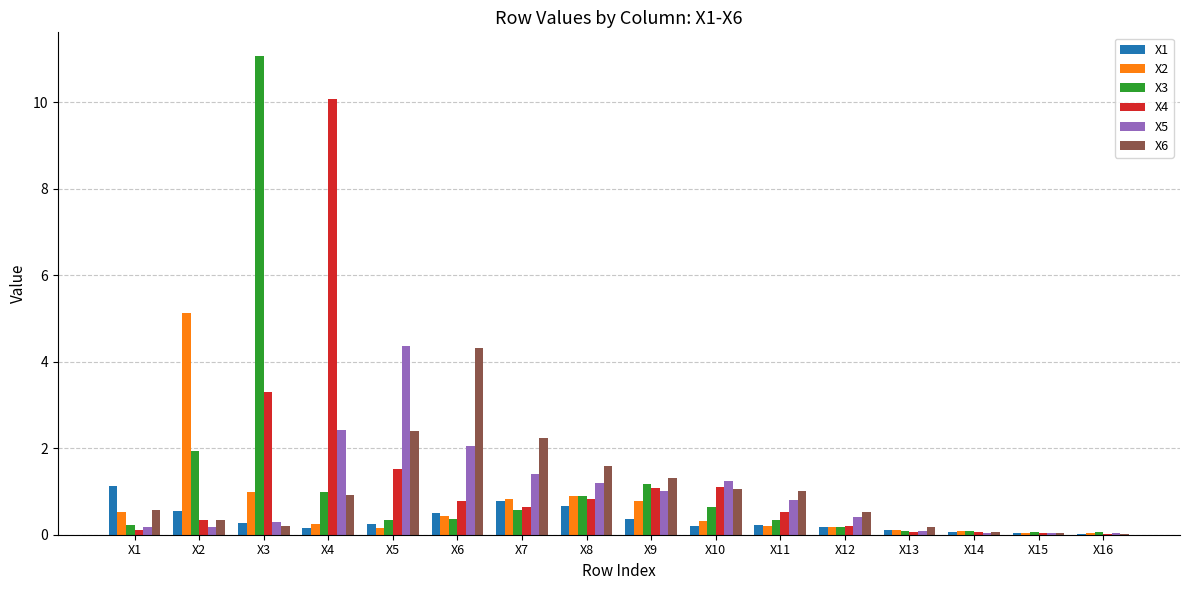

Which series changed the most between X12 and X13?

X6